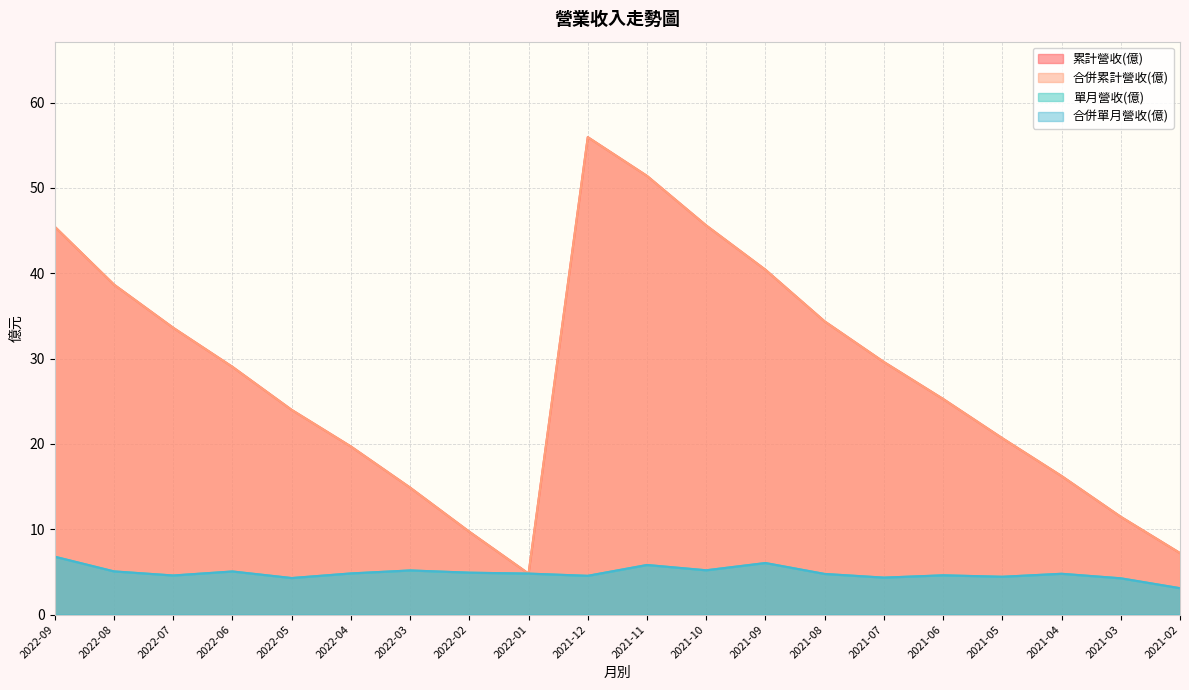

Where is the first local minimum for 單月營收(億)?

2022-07